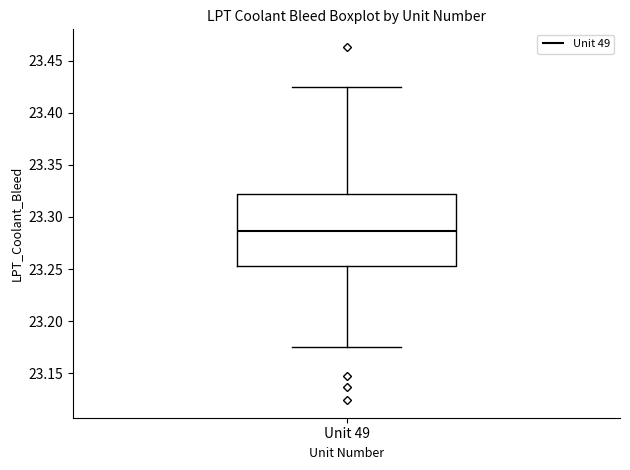

Transcribe this box plot: give where the median line is, the range the box spans, and where the two whiskers end, as read against the y-axis. The values are not printed on the chart, so give them approximately, as read against the axis.

median 23.285, box 23.255 to 23.320, whiskers 23.175 to 23.425